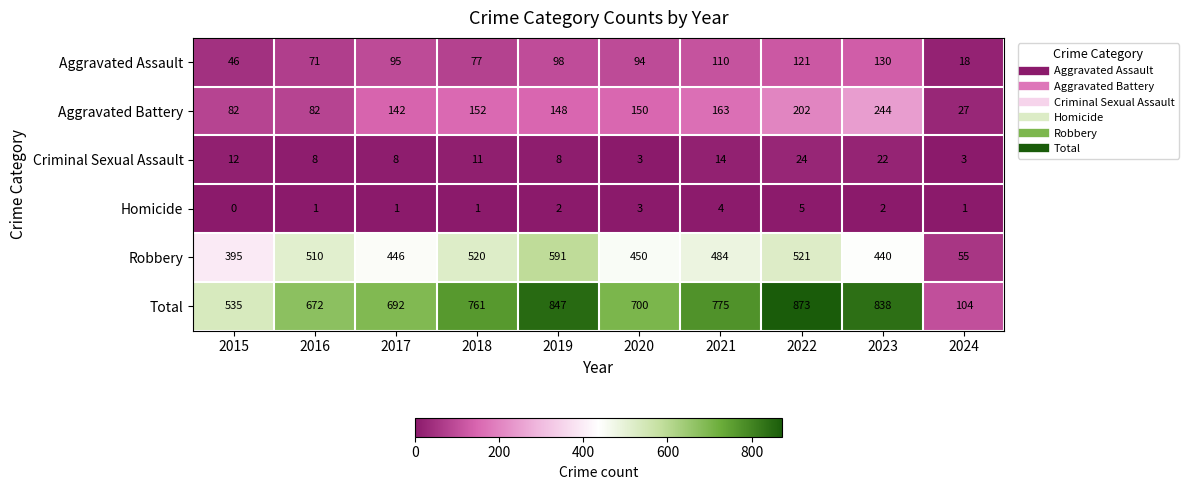

Which label corresponds to the largest value in the chart?

2022